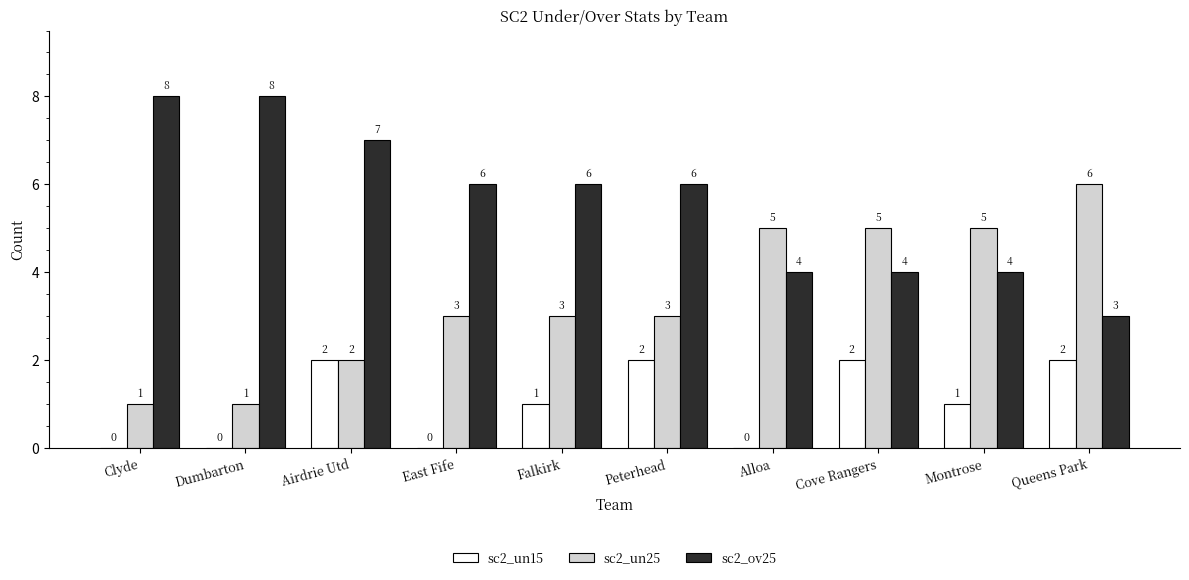

Are the bars grouped side by side (vs. stacked)?

Yes